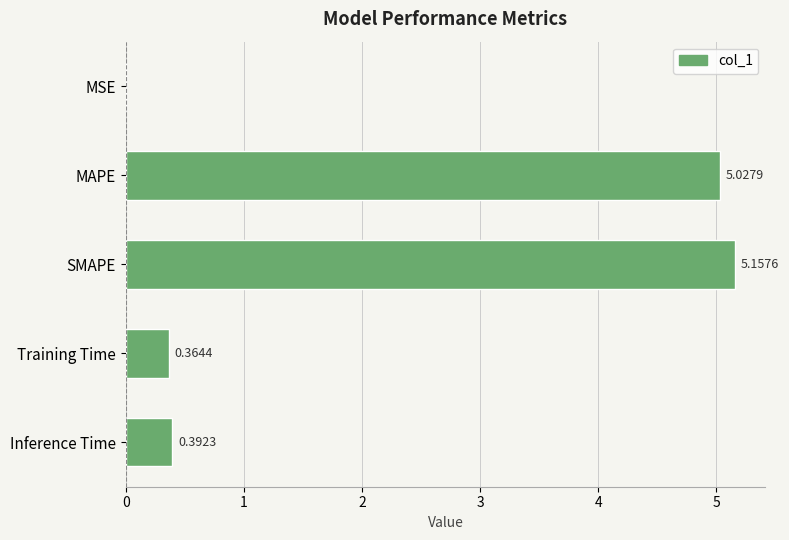

Which has a higher value, Inference Time or MSE?

Inference Time